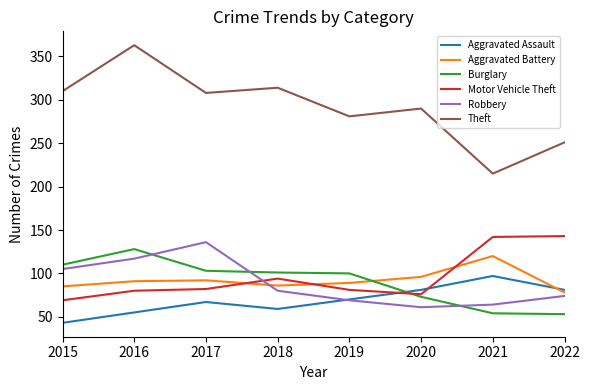

What is the difference between the maximum and minimum values in the Motor Vehicle Theft series?

74